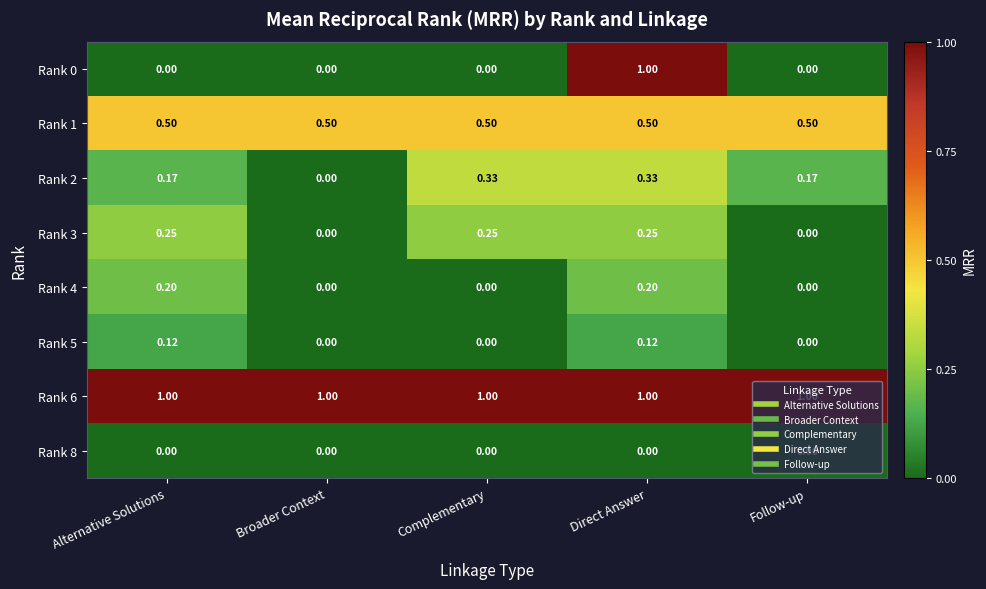

Where is Rank 2 nearest to the value 0?

Broader Context